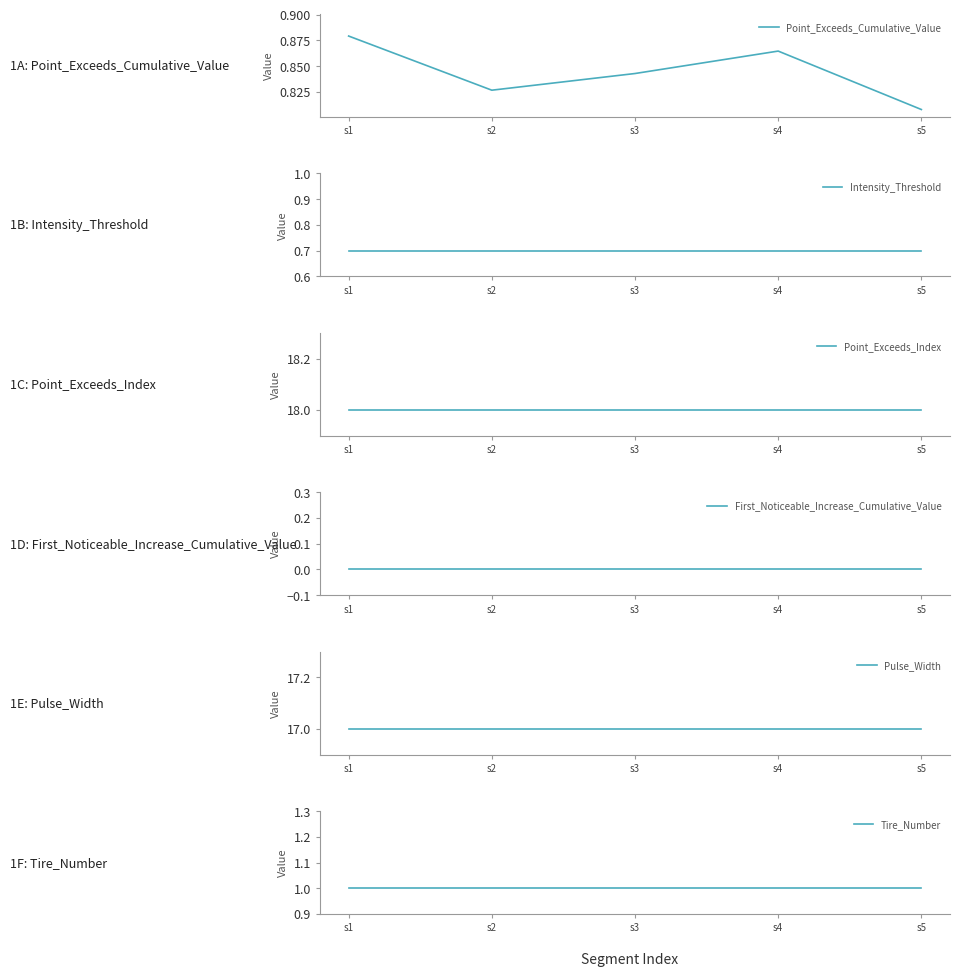

Which series has the largest range (max minus min)?

Point_Exceeds_Cumulative_Value